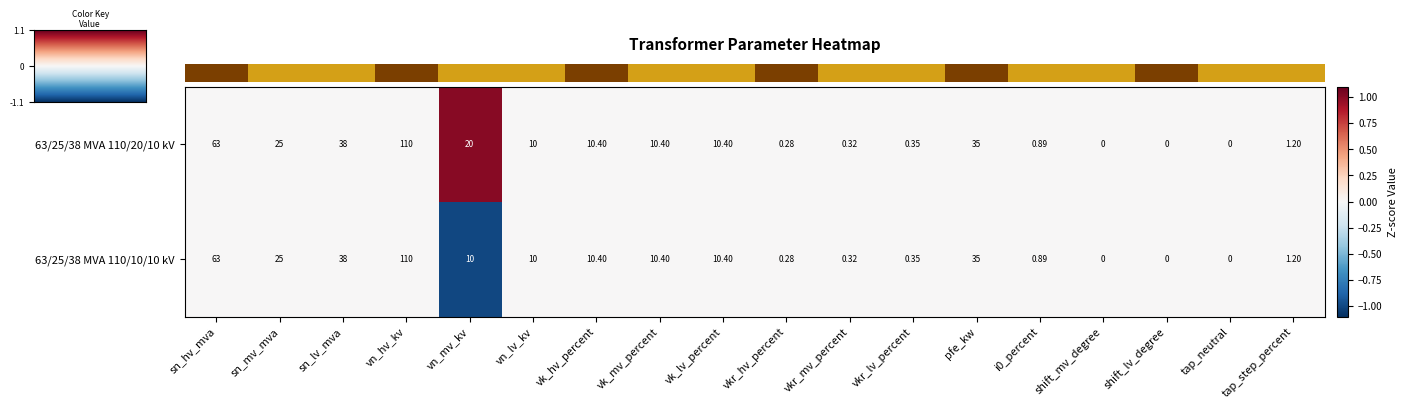

Where does the 63/25/38 MVA 110/10/10 kV series first go above 10?

sn_hv_mva